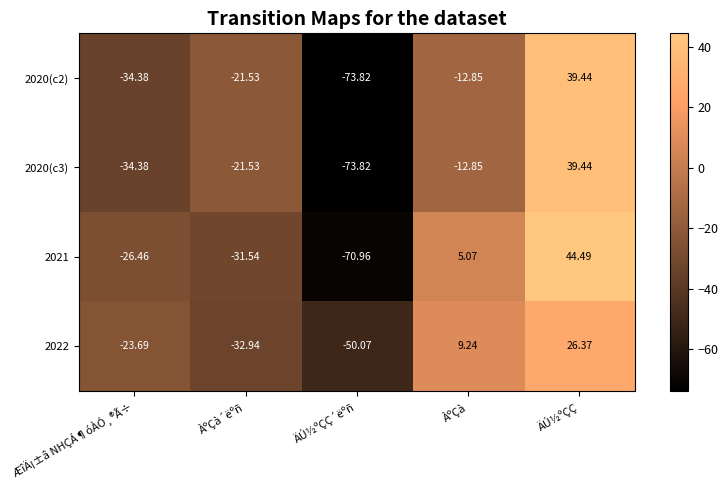

List the labels in order of 2020(c2) value, largest first.

ÄÚ½ºÇÇ, ÀºÇà, ÀºÇà´ëºñ, ÆîÄ¡±â NHÇÁ¶óÀÓ¸®Ã÷, ÄÚ½ºÇÇ´ëºñ